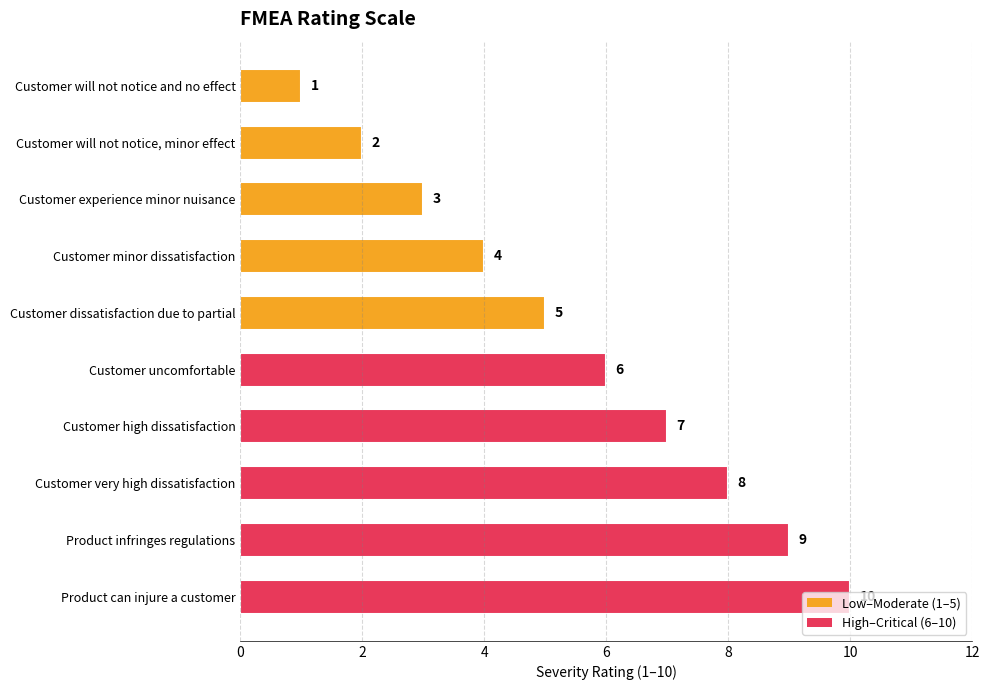

What is the label of the 1st bar from the bottom?

Product can injure a customer